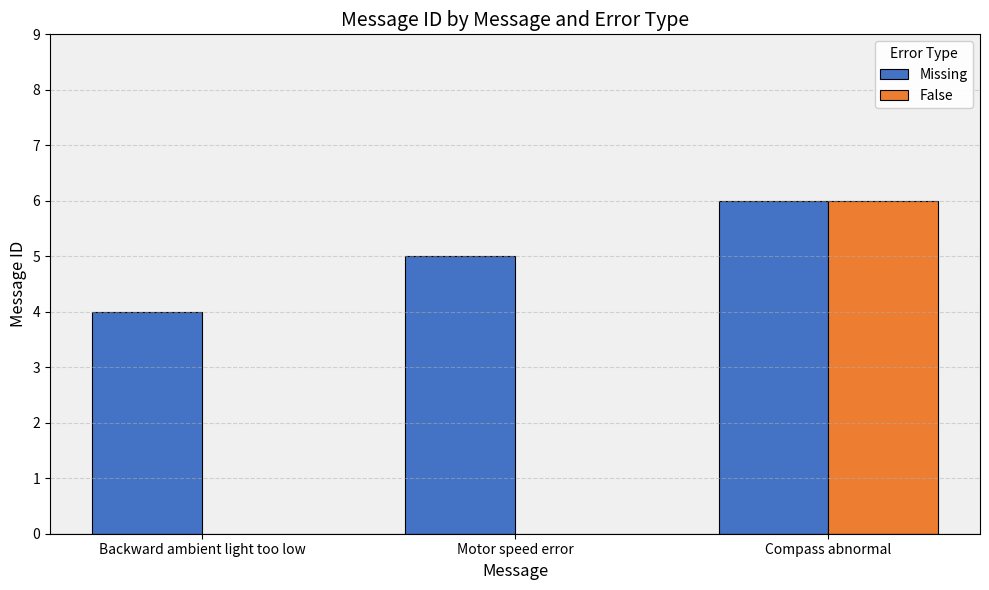

Between Backward ambient light too low and Motor speed error, which series saw the biggest shift?

Missing